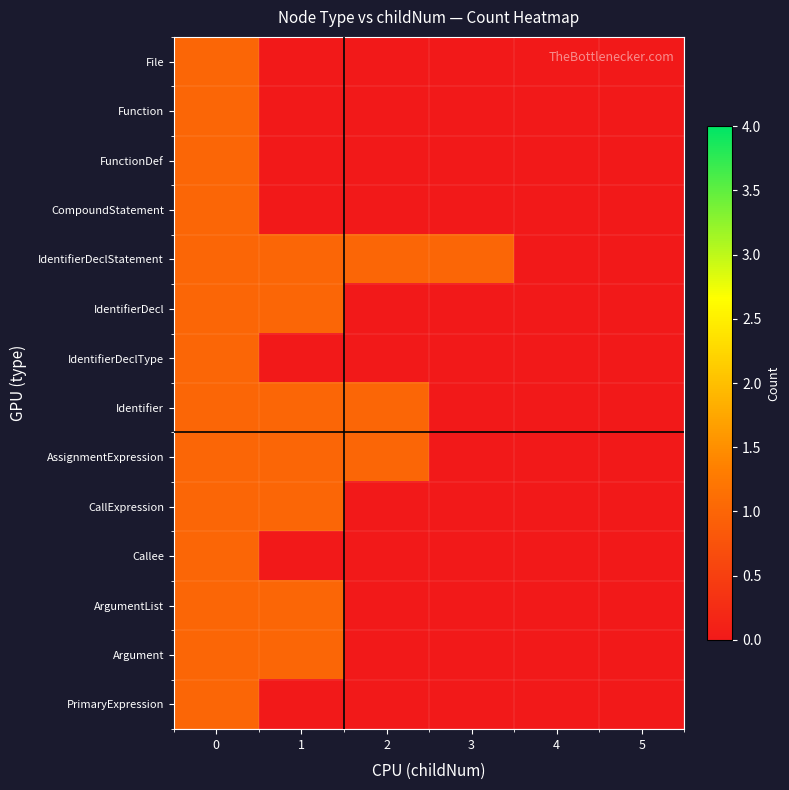

Which has a higher value, 1 or 2?

1